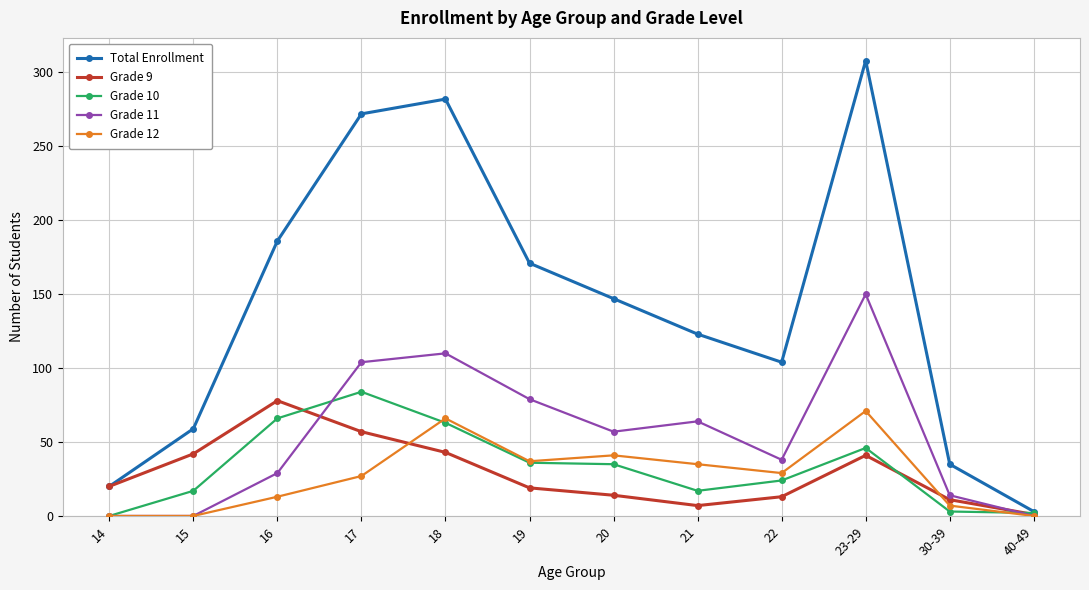

Which series has the largest range (max minus min)?

Total Enrollment